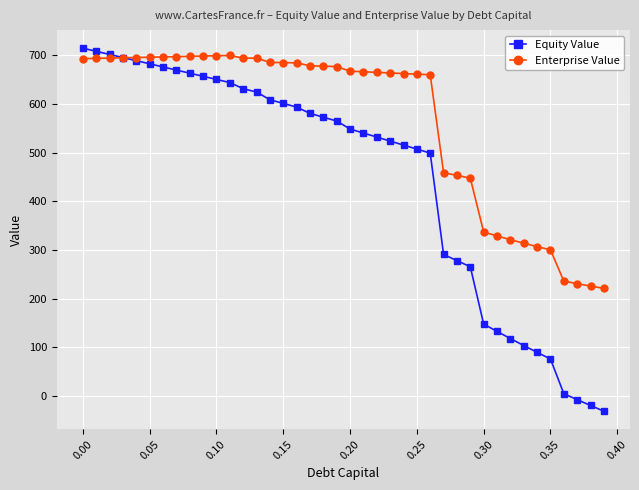

Which series has the largest total across all categories?

Enterprise Value